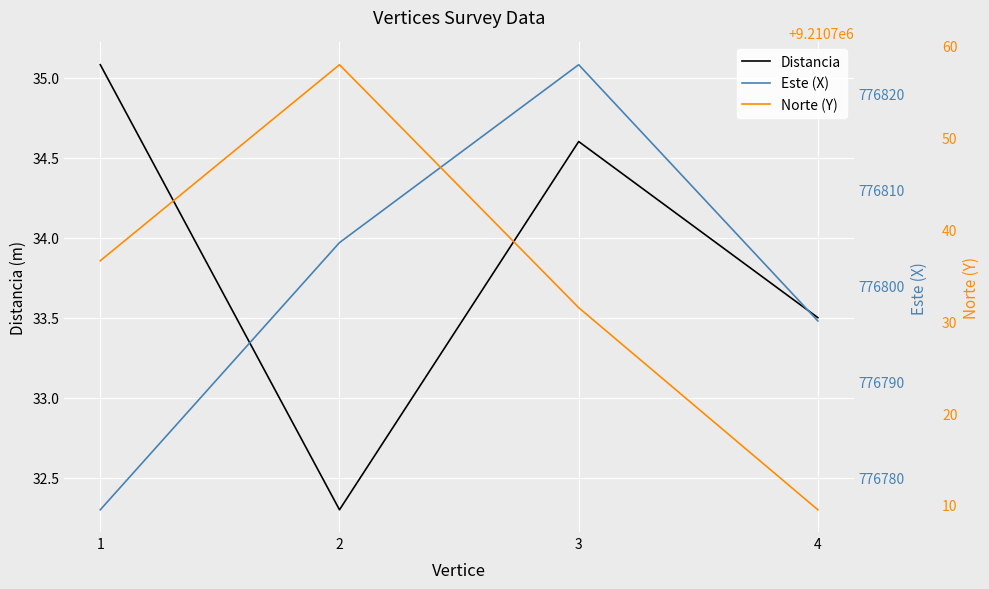

Which series has the widest spread of values?

Norte (Y)